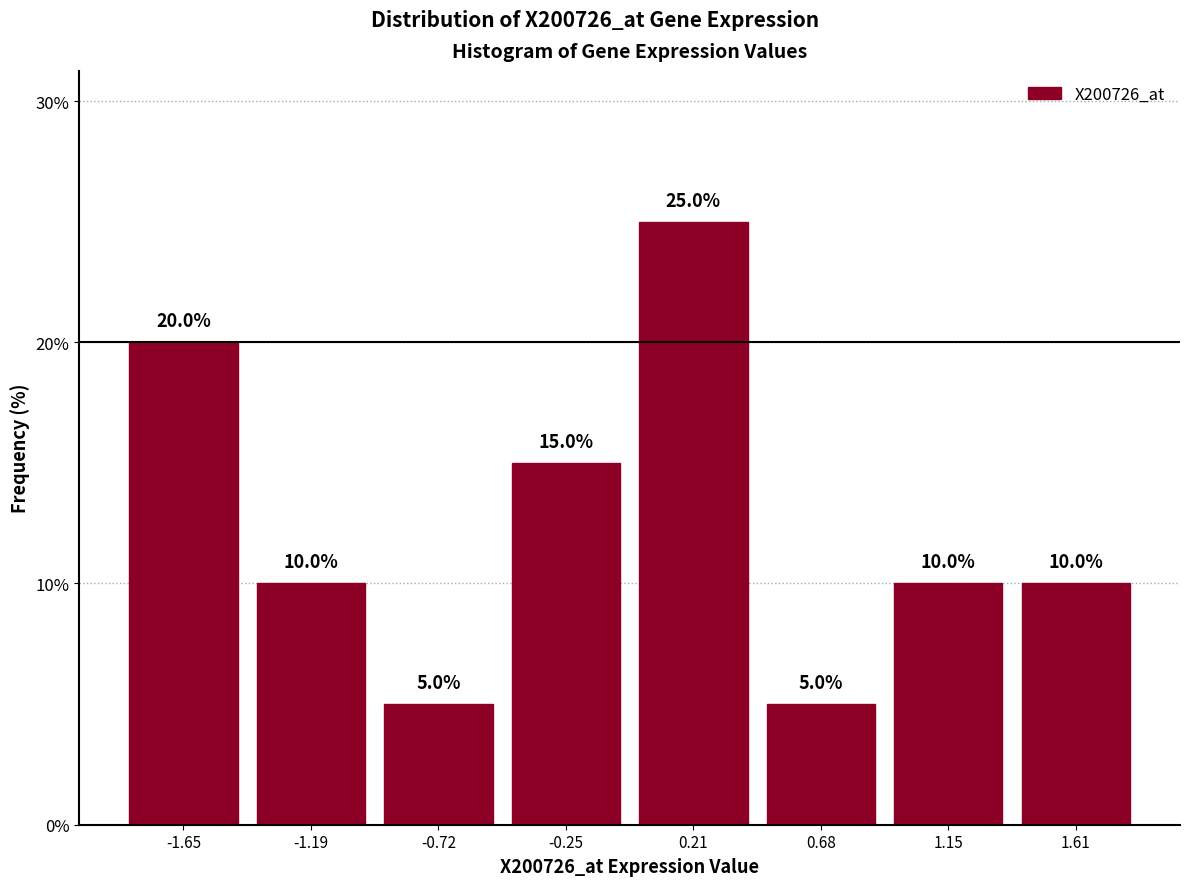

Reading left to right, transcribe this chart: for each bar, give the range it covers on the x-axis and its height. The bar edges are not printed on the chart, so give them approximately, as read against the axis.

-1.90 to -1.40: 20.0
-1.40 to -0.95: 10.0
-0.95 to -0.50: 5.0
-0.50 to 0.00: 15.0
0.00 to 0.45: 25.0
0.45 to 0.90: 5.0
0.90 to 1.40: 10.0
1.40 to 1.85: 10.0